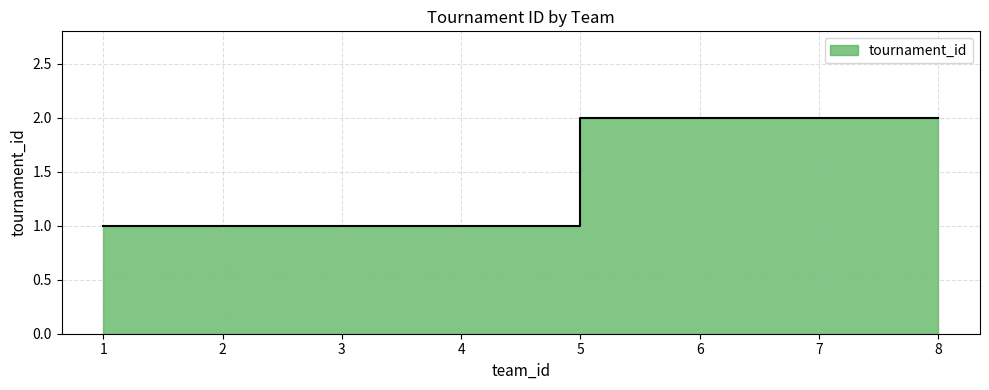

At which category does the chart reach its minimum across all series?

1